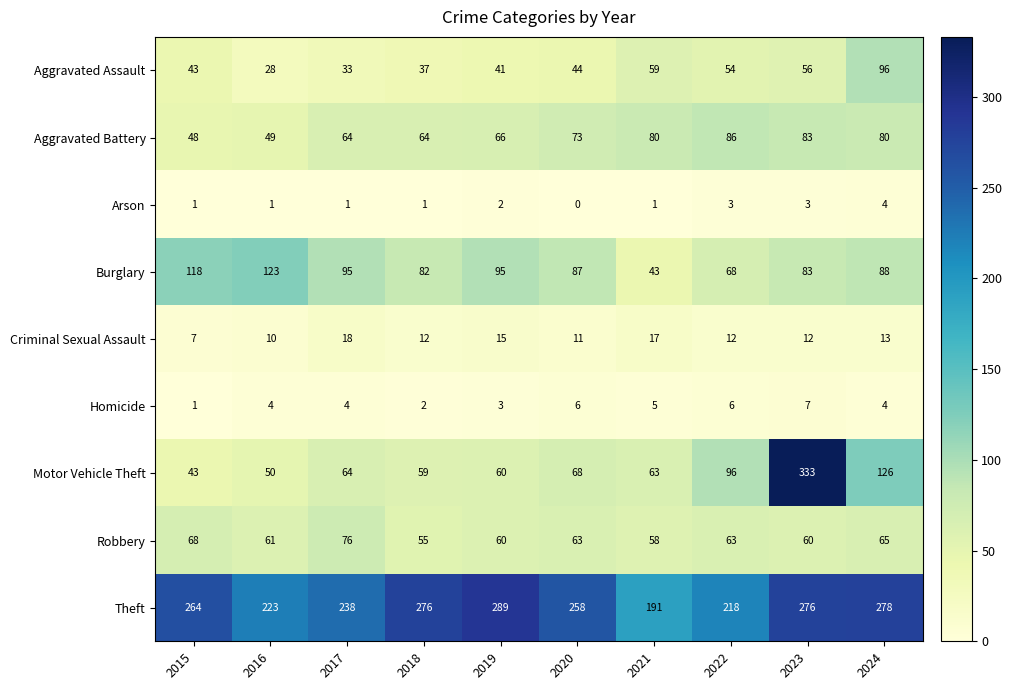

What is the difference between the highest and lowest values at 2015?

263